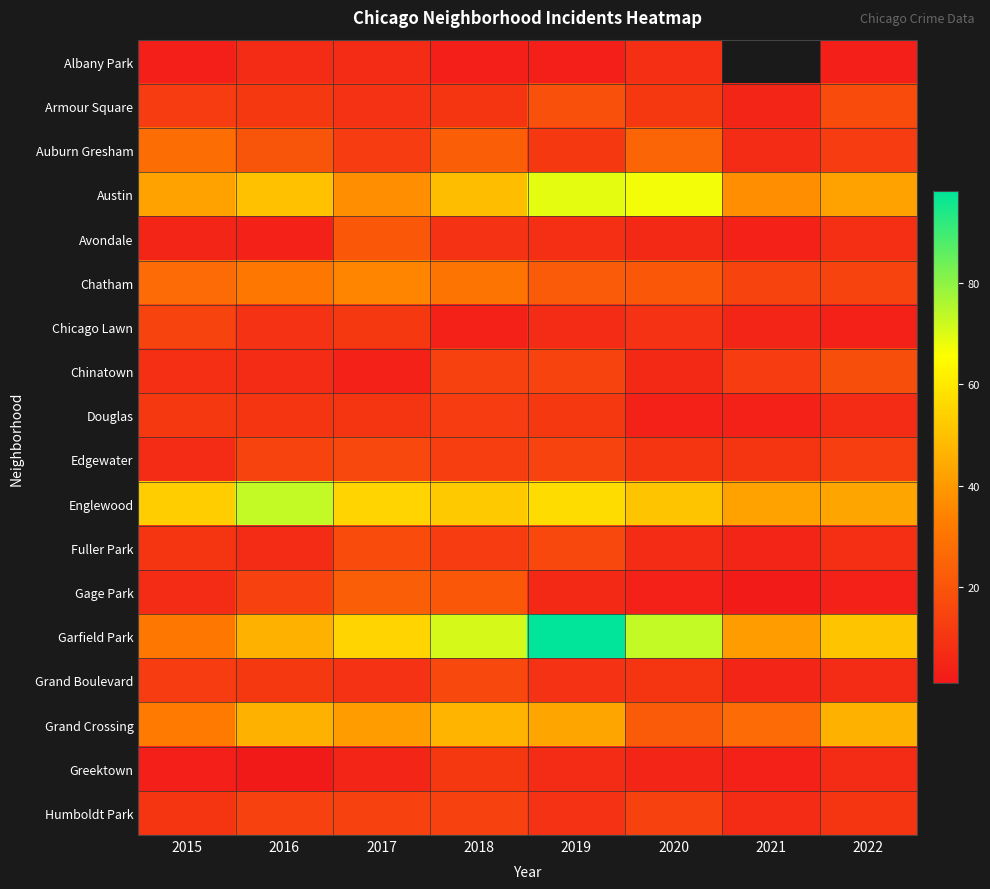

Which series has the widest spread of values?

Garfield Park